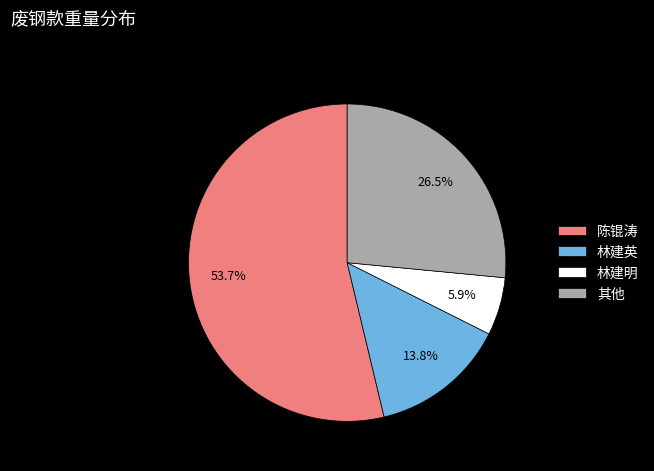

Rank the categories by value from lowest to highest.

林建明, 林建英, 其他, 陈锟涛